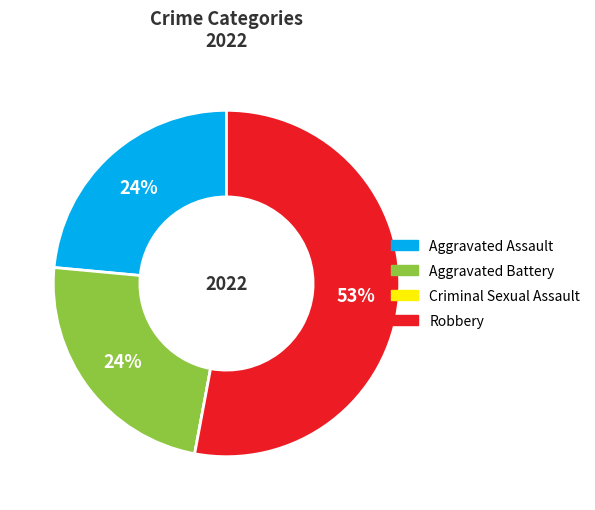

Which slice is the largest?

Robbery